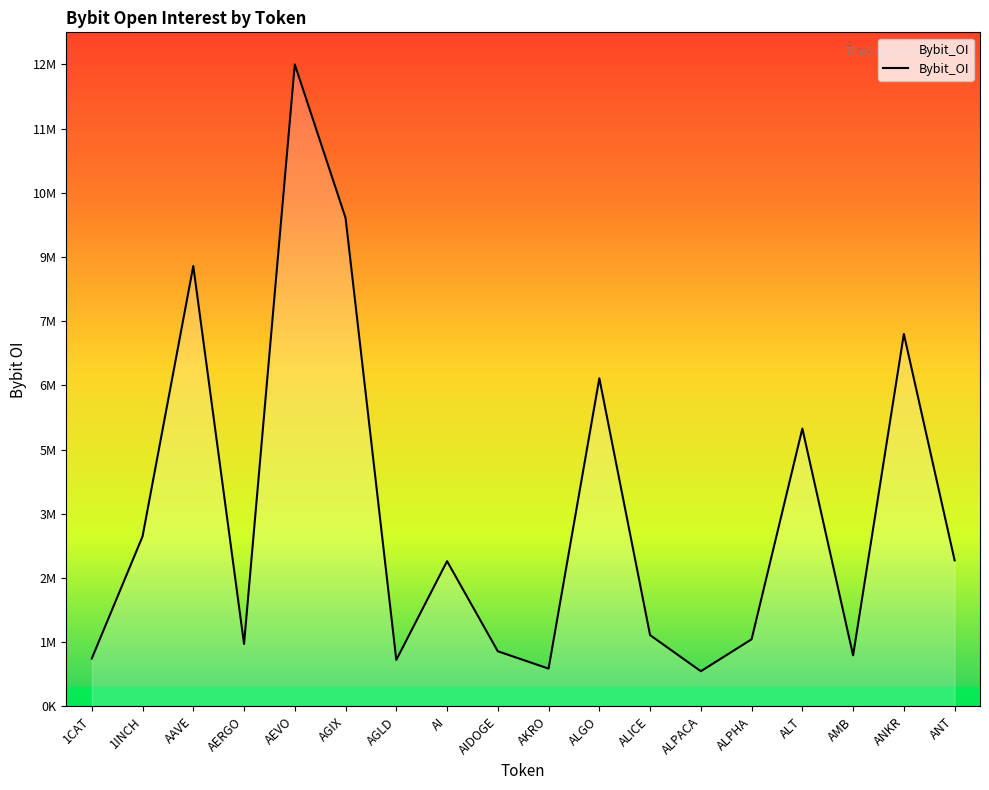

Does the chart have visible grid lines?

No